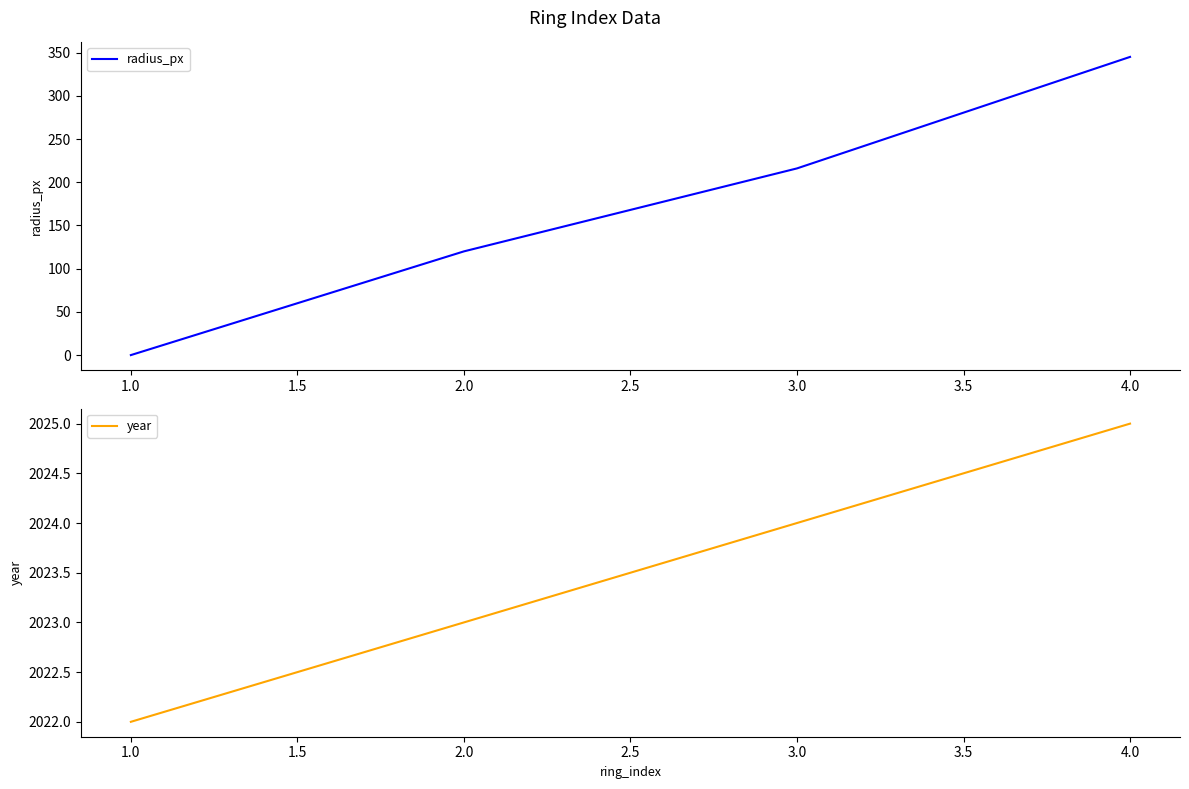

Where is radius_px nearest to the value 172?

3.0